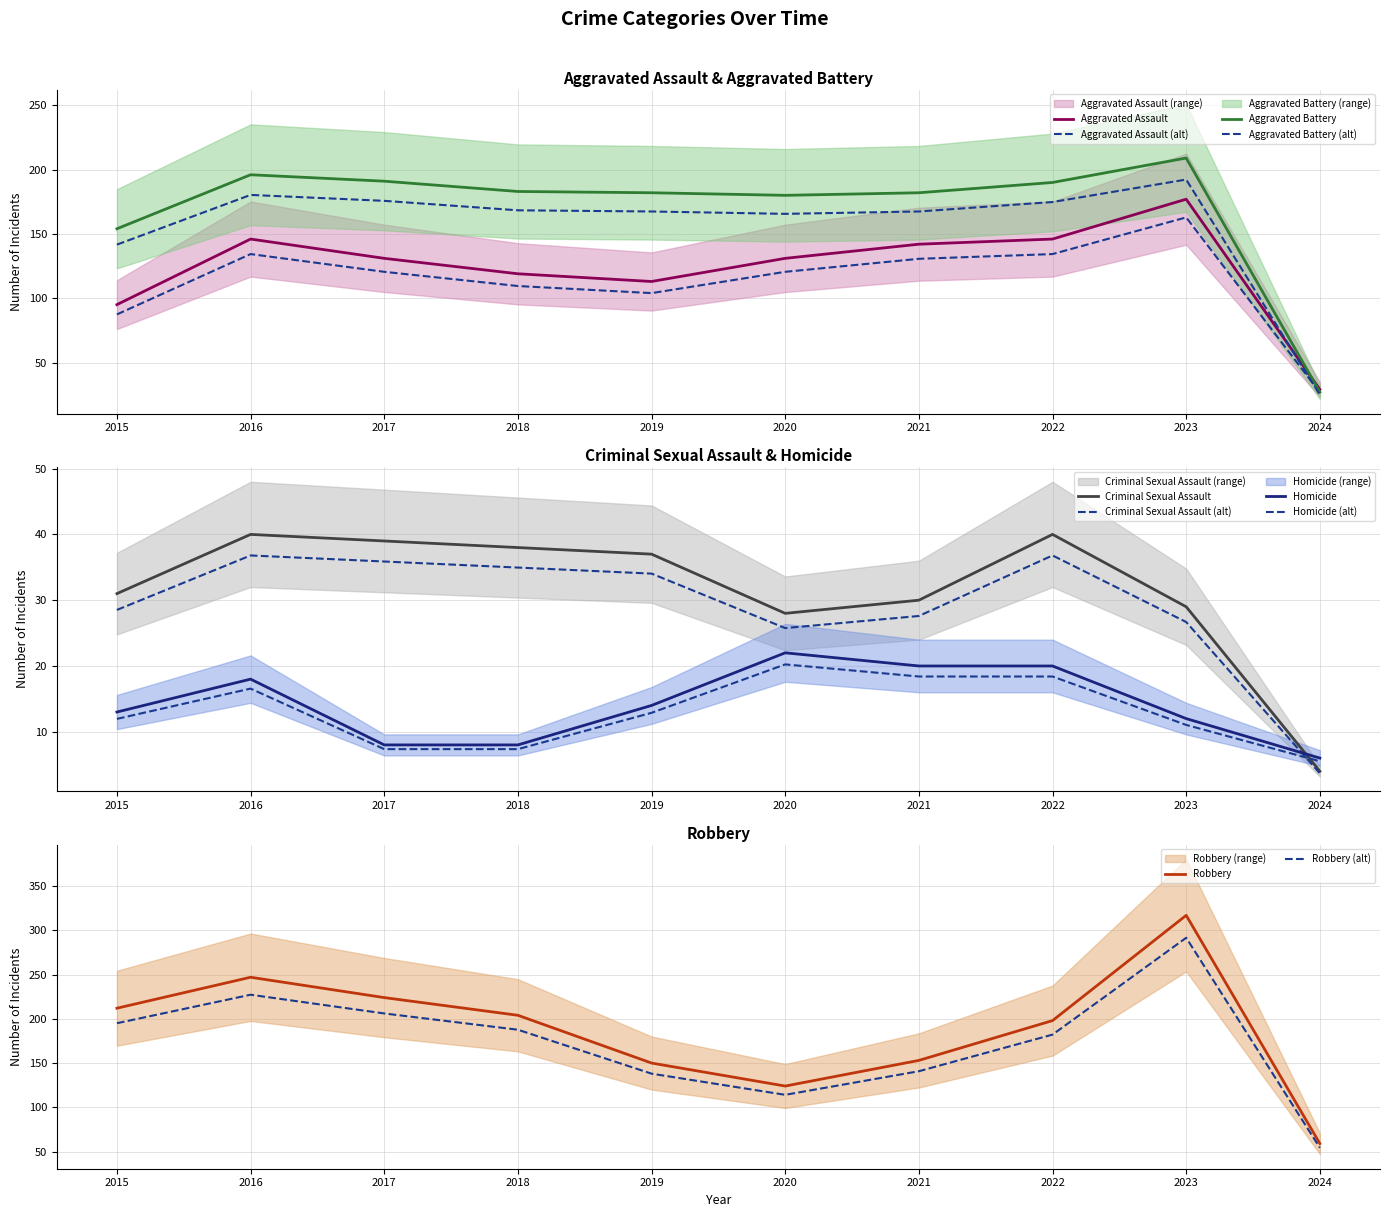

What is the difference between the maximum and minimum values in the Aggravated Assault series?

148.0